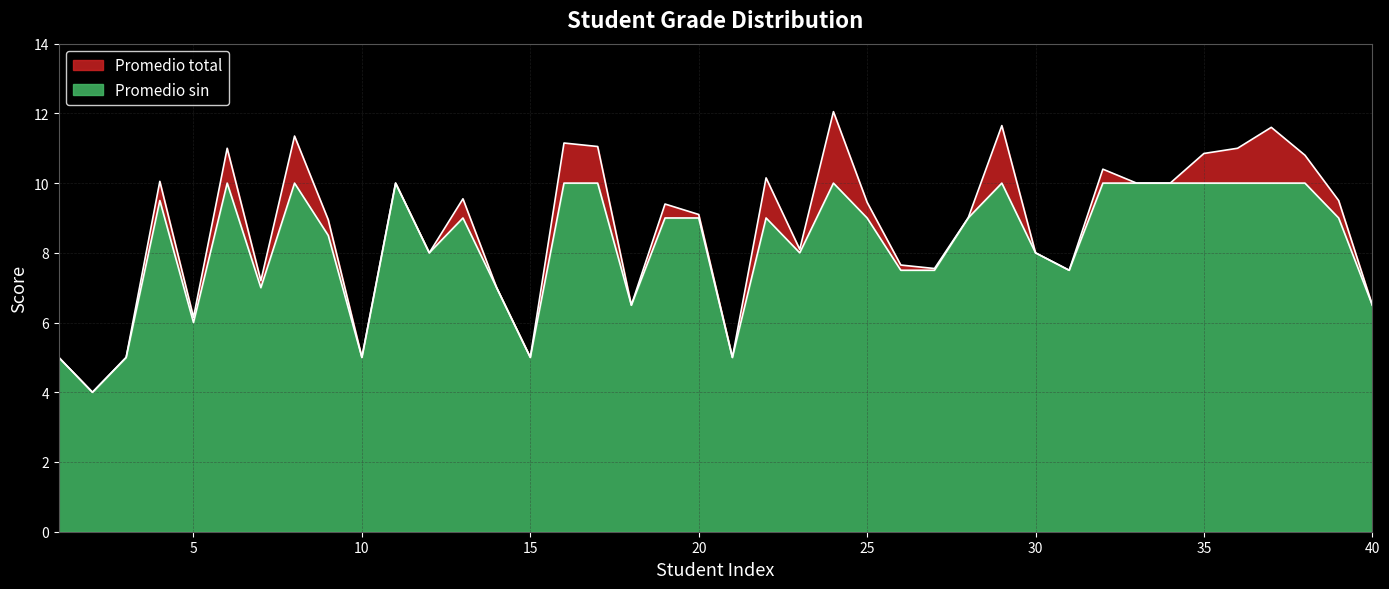

What is the minimum value shown in the chart?

4.0